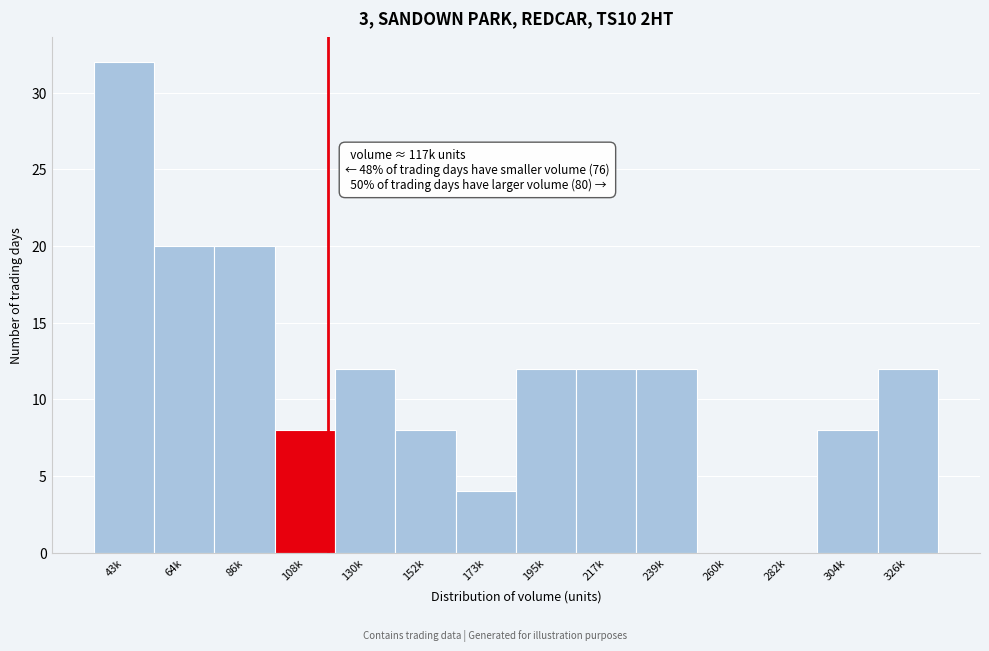

Reading left to right, transcribe all the data shown in this chart.

43k=32	64k=20	86k=20	108k=8	130k=12	152k=8	173k=4	195k=12	217k=12	239k=12	260k=0	282k=0	304k=8	326k=12